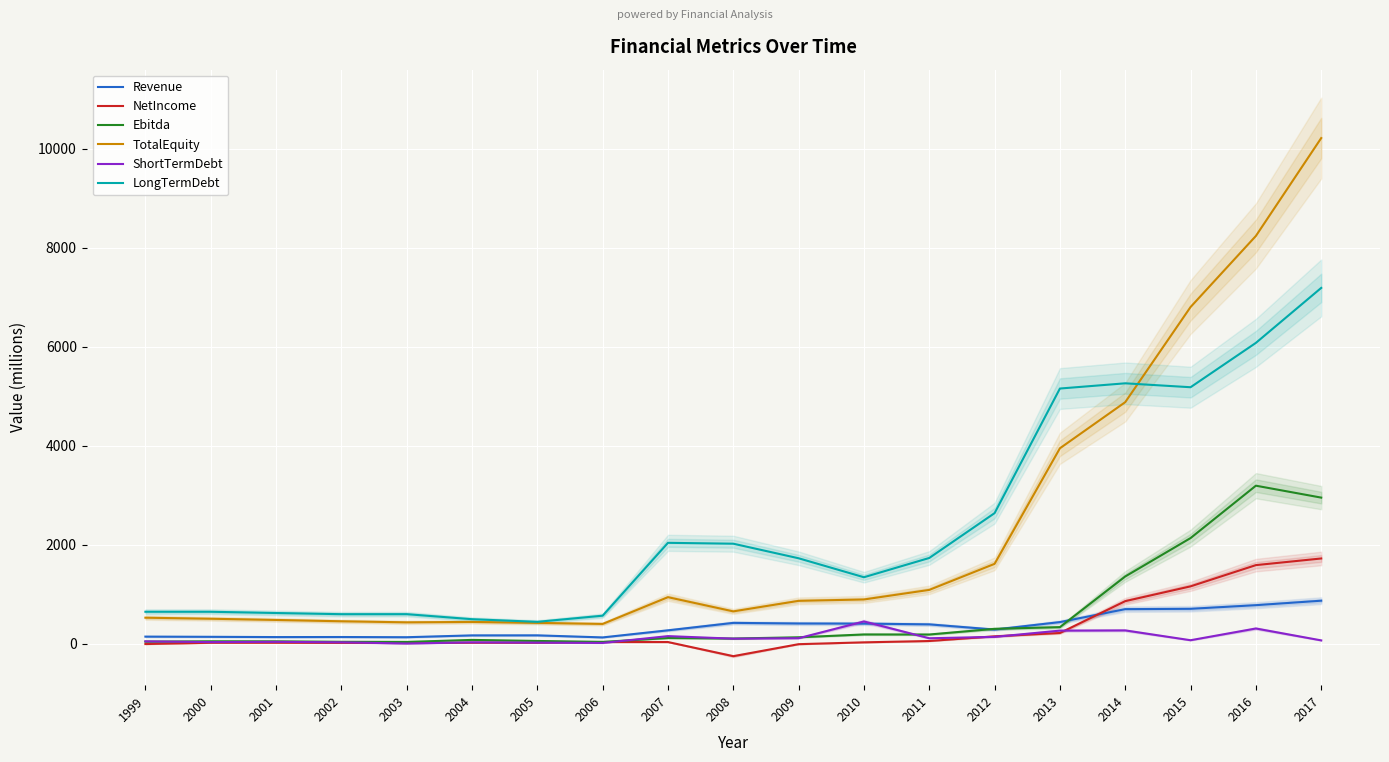

Reading left to right, extract all data points from this chart.

Revenue: 139.5	135.5	130.1	131.3	127.2	164.4	165.1	123.3	266.7	417.0	404.7	402.1	387.1	282.1	432.9	694.5	701.1	774.6	865.0
NetIncome: -10.5	15.4	15.4	13.3	10.6	16.7	15.9	30.7	29.8	-255.9	-13.3	23.8	50.6	145.5	212.4	855.9	1154.9	1583.9	1717.9
Ebitda: 37.6	45.2	44.2	34.7	32.1	73.0	51.7	32.9	110.7	100.8	125.7	183.3	182.0	296.6	331.2	1354.7	2130.3	3188.5	2947.6
TotalEquity: 521.5	500.6	476.0	449.4	428.0	436.1	416.9	395.6	936.1	649.3	862.0	889.9	1083.4	1609.7	3944.3	4876.1	6798.1	8234.0	10211.0
ShortTermDebt: 44.1	28.7	34.0	24.4	0.0	24.3	18.2	11.5	149.3	98.1	107.2	445.6	106.4	134.4	260.5	264.9	66.6	303.7	63.3
LongTermDebt: 641.6	641.4	616.3	592.7	593.0	491.3	437.9	562.2	2034.1	2016.5	1722.0	1339.0	1728.3	2634.3	5151.2	5256.7	5177.6	6073.6	7184.0